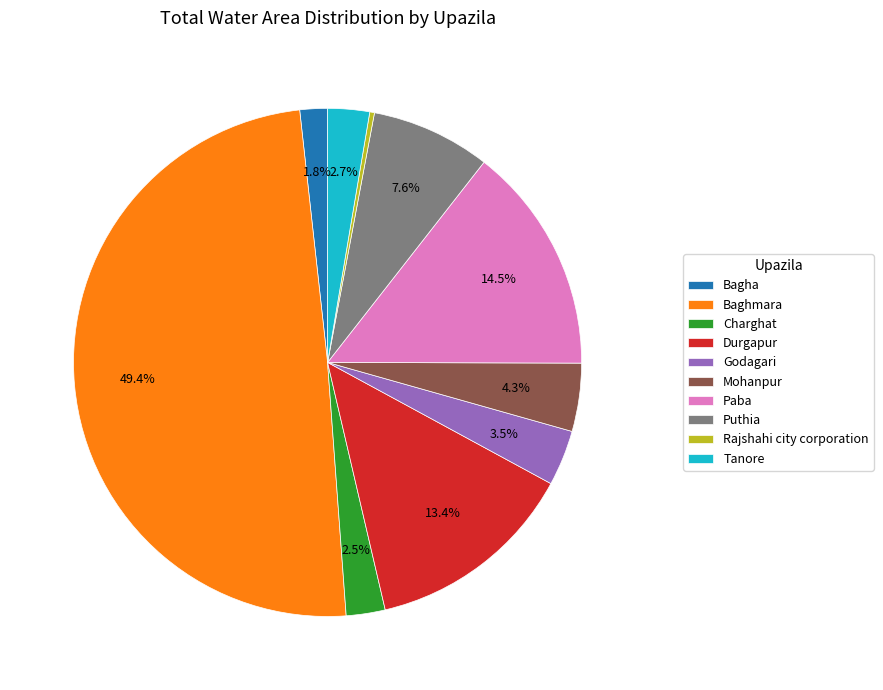

What percentage is NOT represented by Puthia?

92.4%